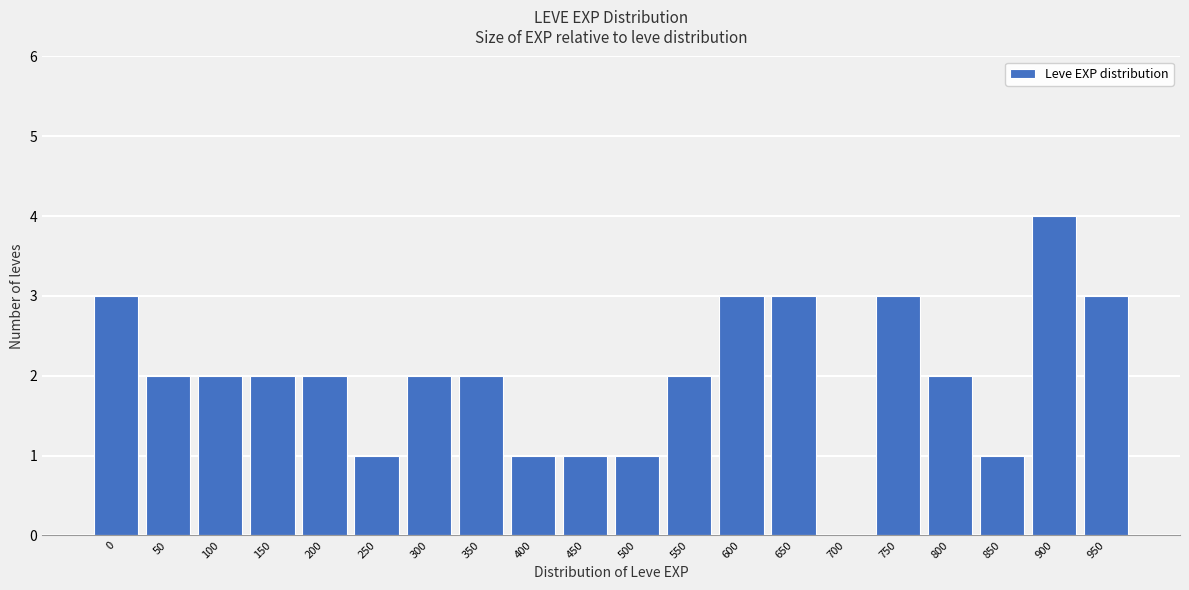

Reading left to right, what are all the values shown in this chart?

0=3	50=2	100=2	150=2	200=2	250=1	300=2	350=2	400=1	450=1	500=1	550=2	600=3	650=3	700=0	750=3	800=2	850=1	900=4	950=3